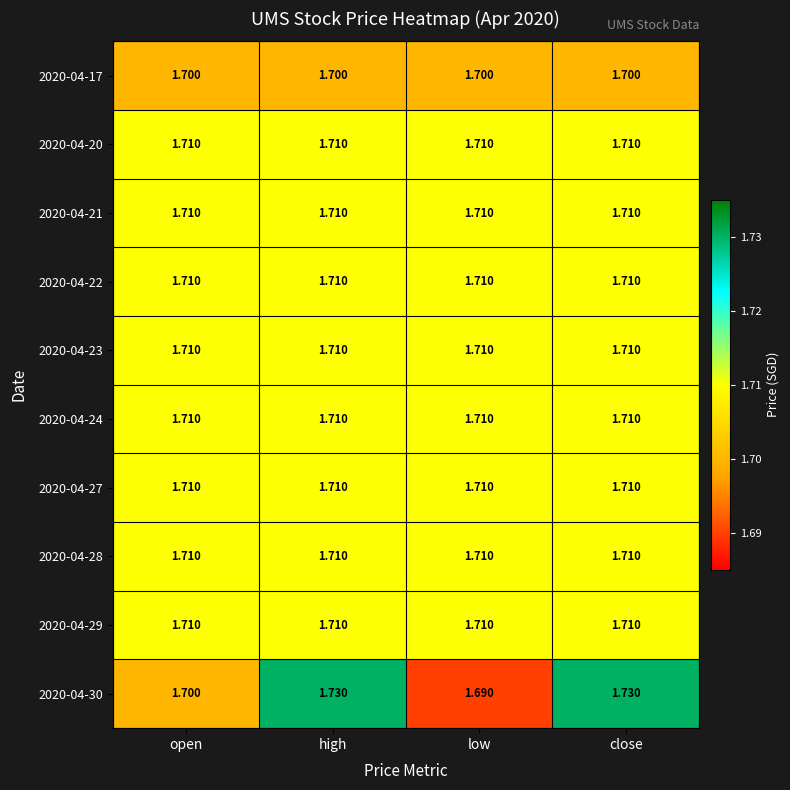

Which category has the lowest value in the 2020-04-30 series?

low